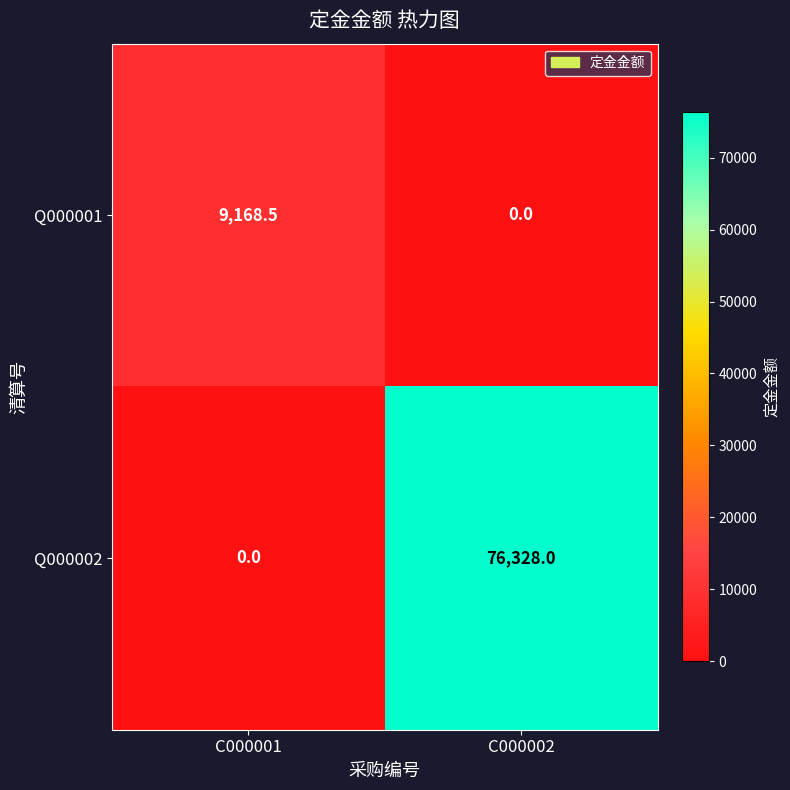

List the series in order of their peak value, highest first.

Q000002, Q000001